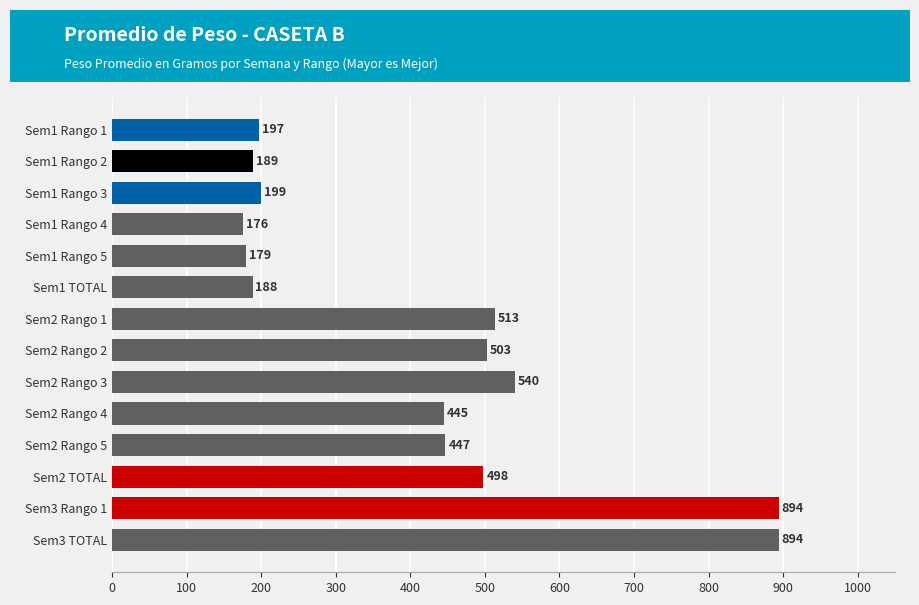

Approximately how many times larger is the value at Sem1 Rango 1 compared to Sem2 TOTAL?

0.4